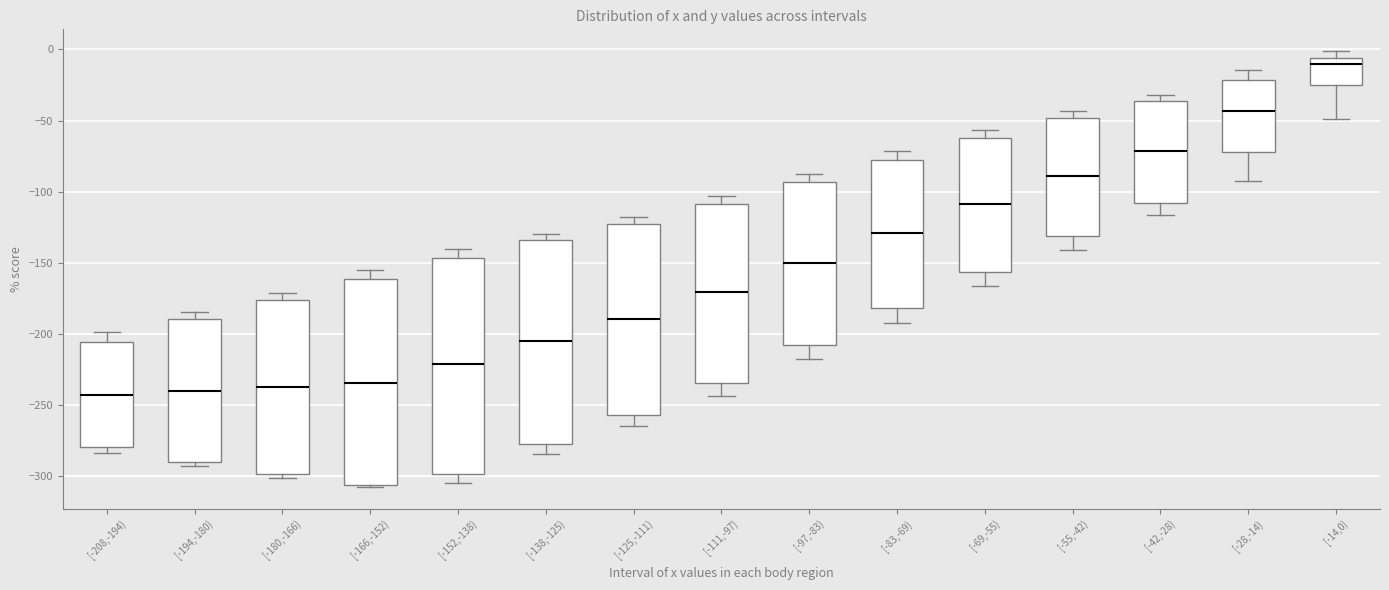

Where does the lower whisker of the box for [-125,-111) end on the y-axis? The values are not printed on the chart, so give them approximately, as read against the axis.

-265